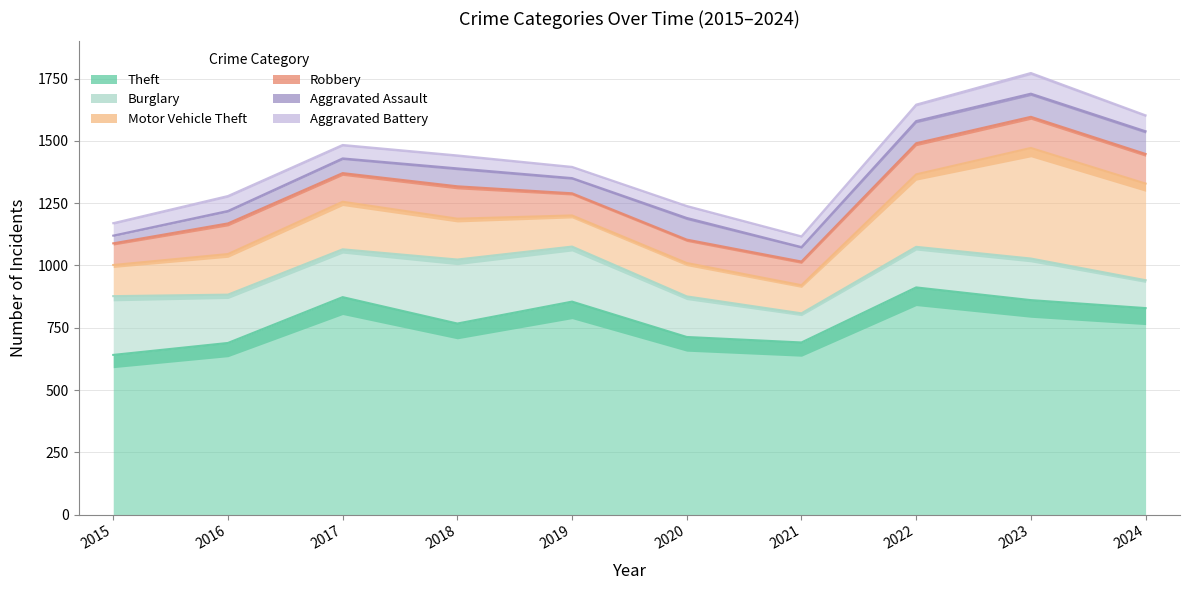

What is the sum of the Burglary values at 2020 and 2017?

355